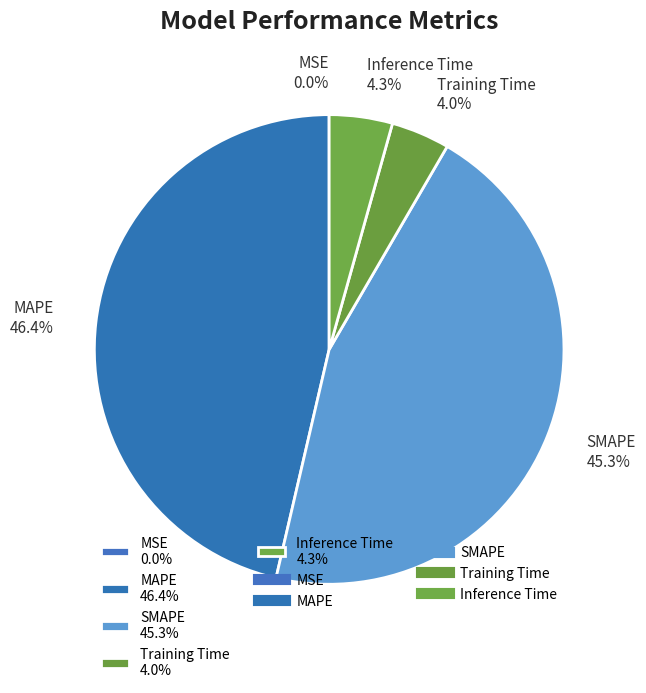

To the nearest percent, what is the difference between the largest and smallest slice percentages?

46%